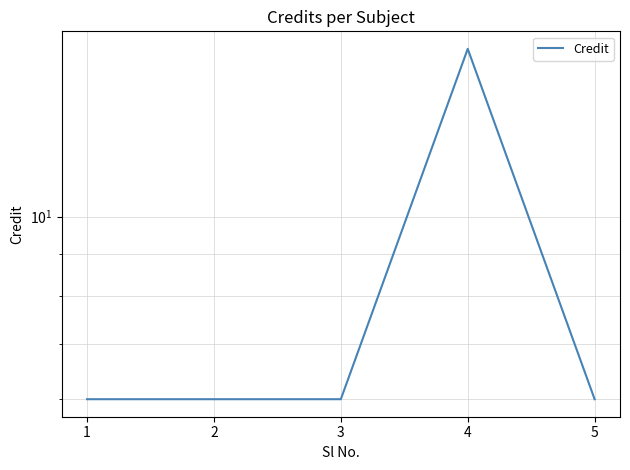

True or false: there are more than 0 points higher than both neighbors.

True